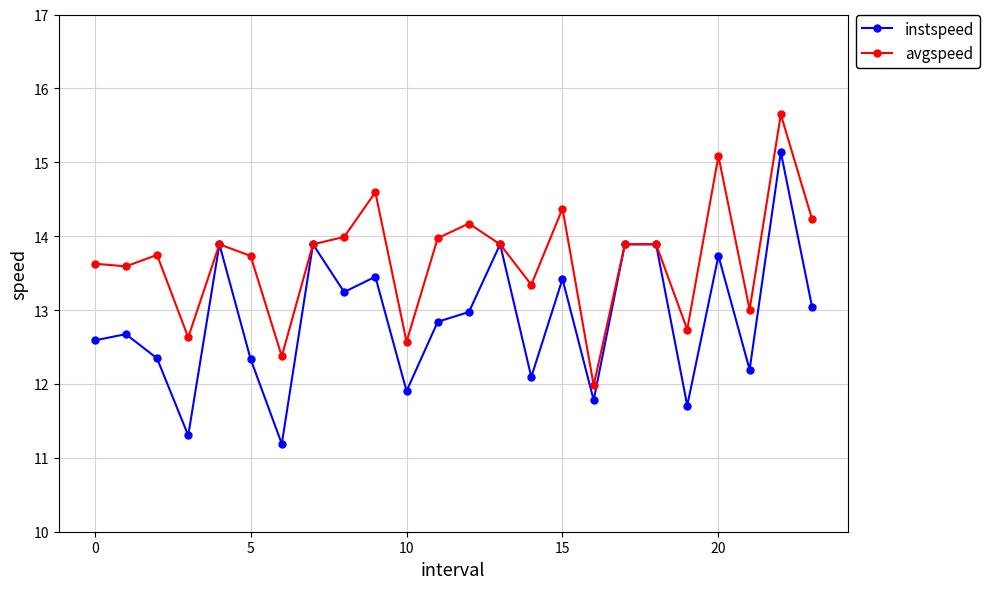

Count the number of categories in the chart.

24